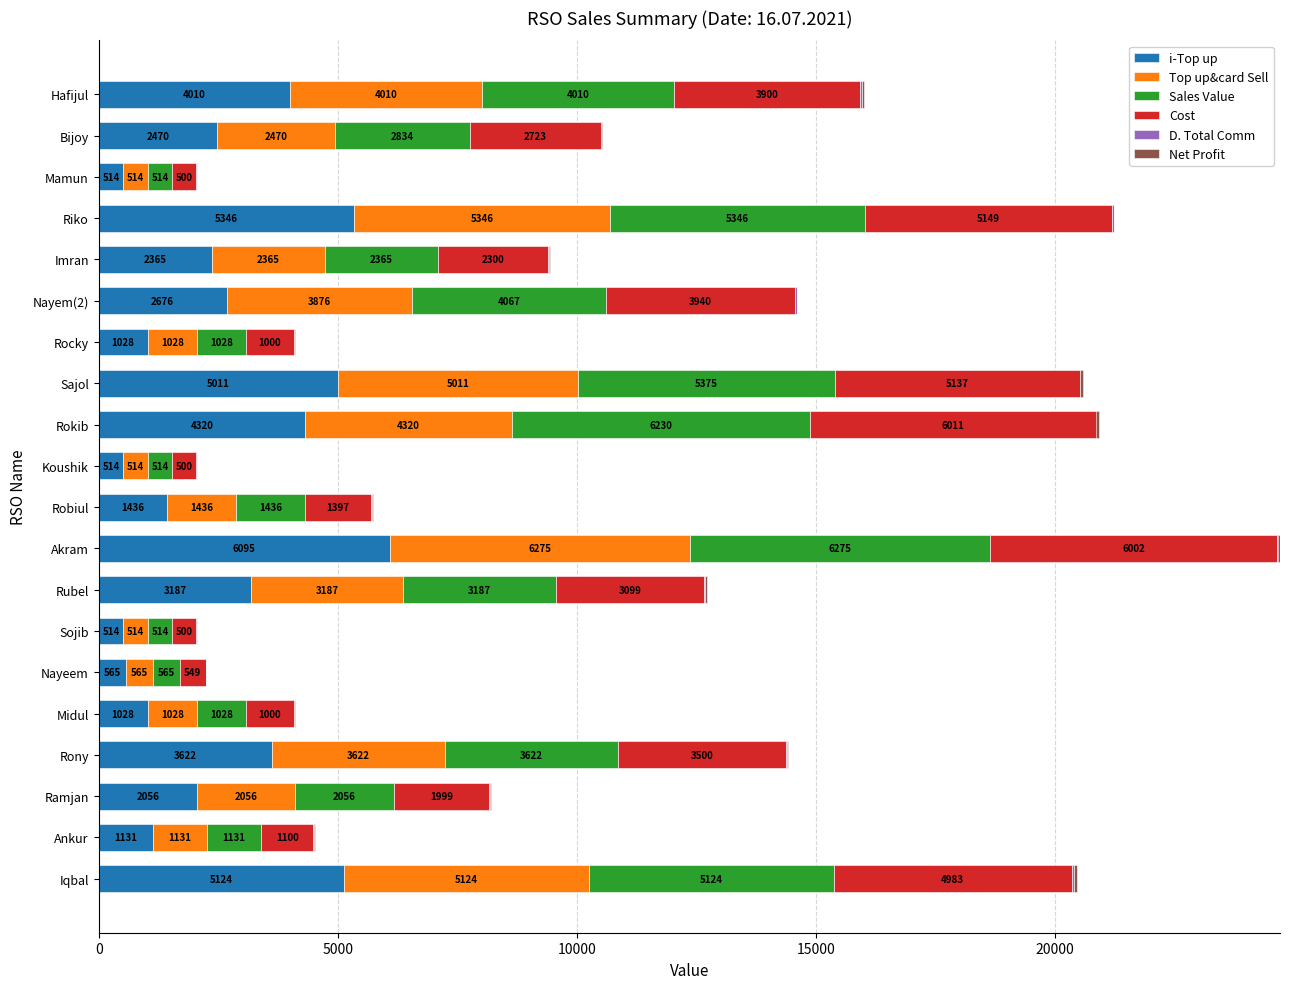

The Top up&card Sell series shows 1028.0 at Rocky. True or false?

True